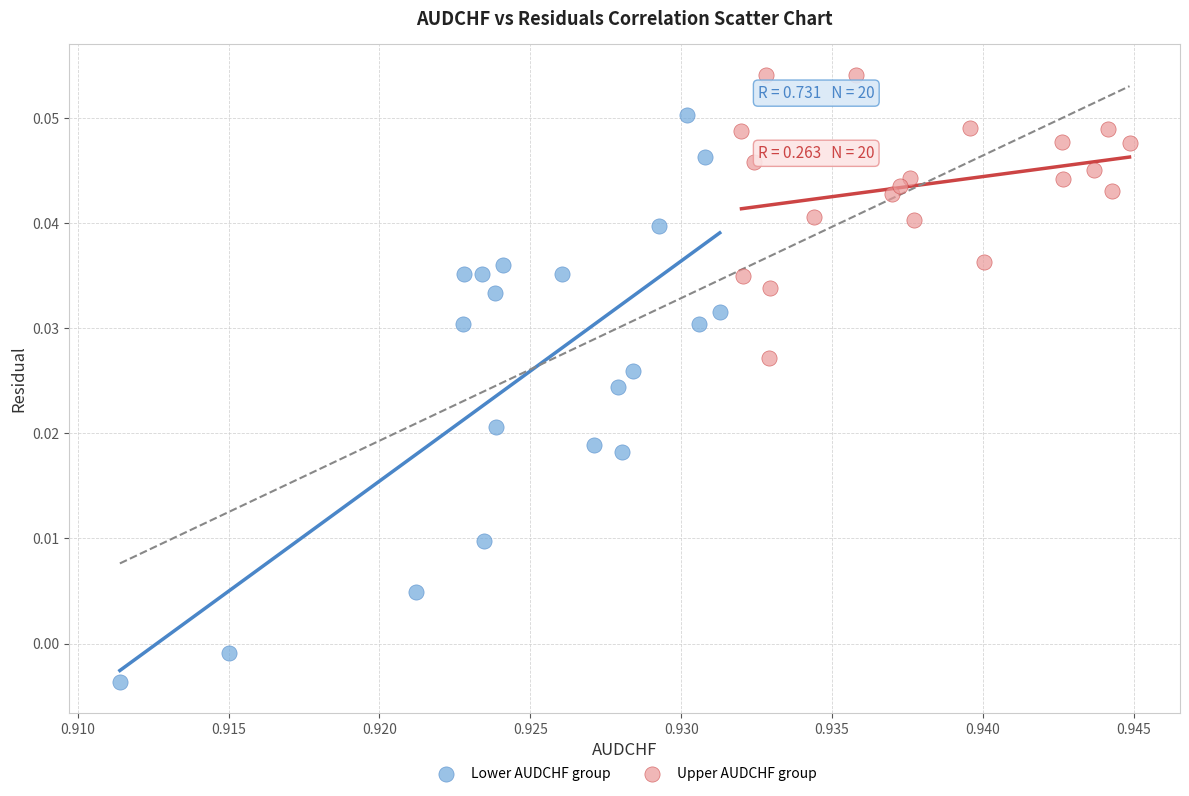

What are all the series names shown in the legend?

Lower AUDCHF group, Upper AUDCHF group